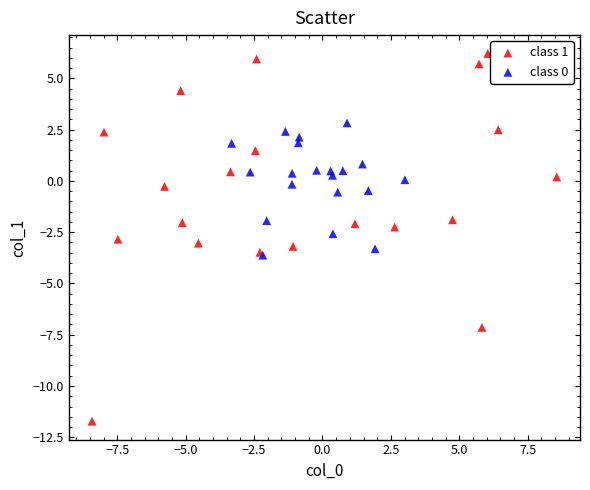

Which series has the largest Y range (max minus min)?

class 1